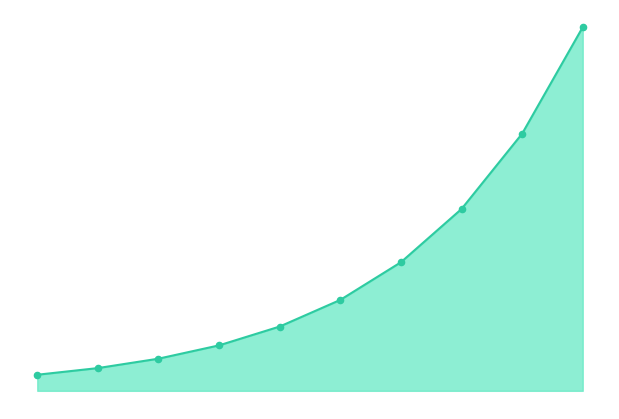

Does the chart have visible grid lines?

No